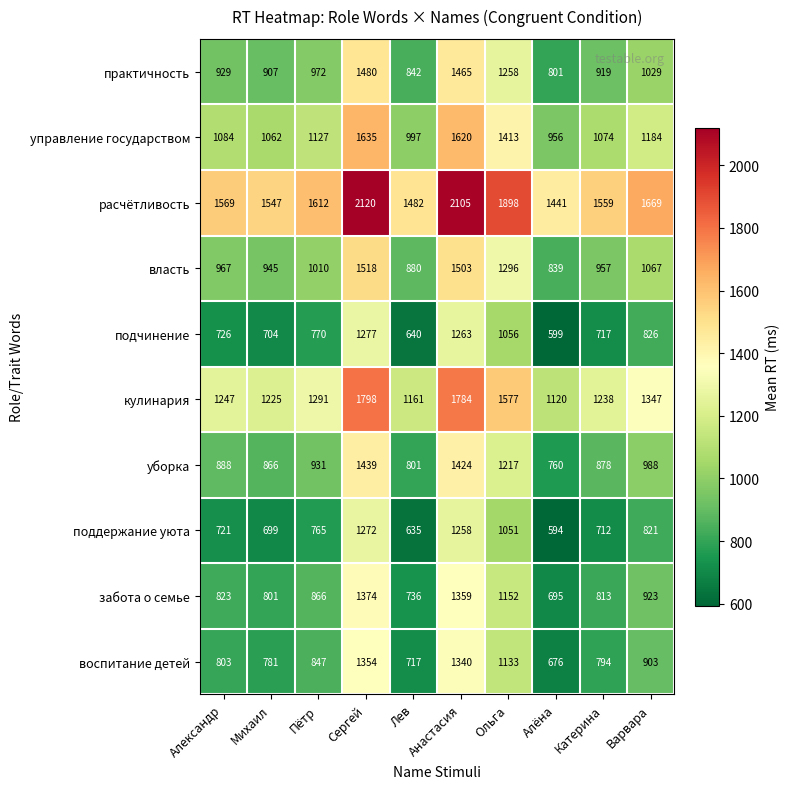

What is the difference between the maximum and minimum values in the управление государством series?

679